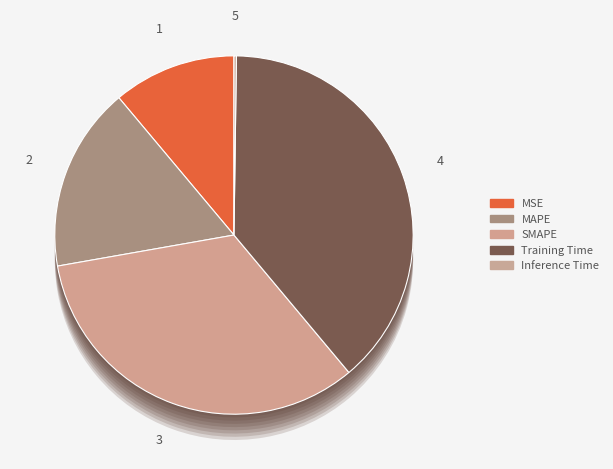

What portion of the pie excludes Inference Time?

99.8%